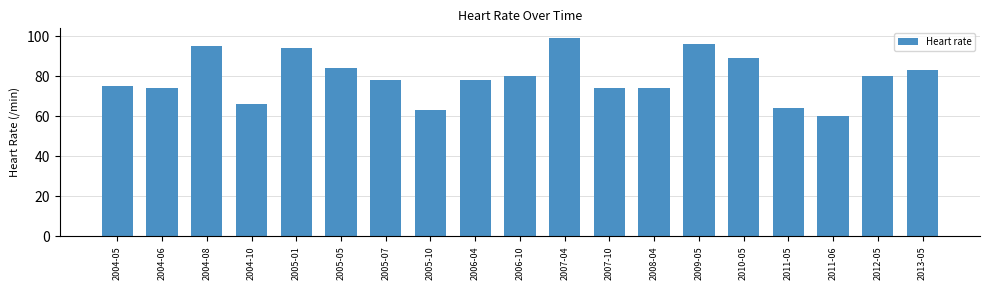

What is the difference between the values at 2007-10 and 2005-10?

11